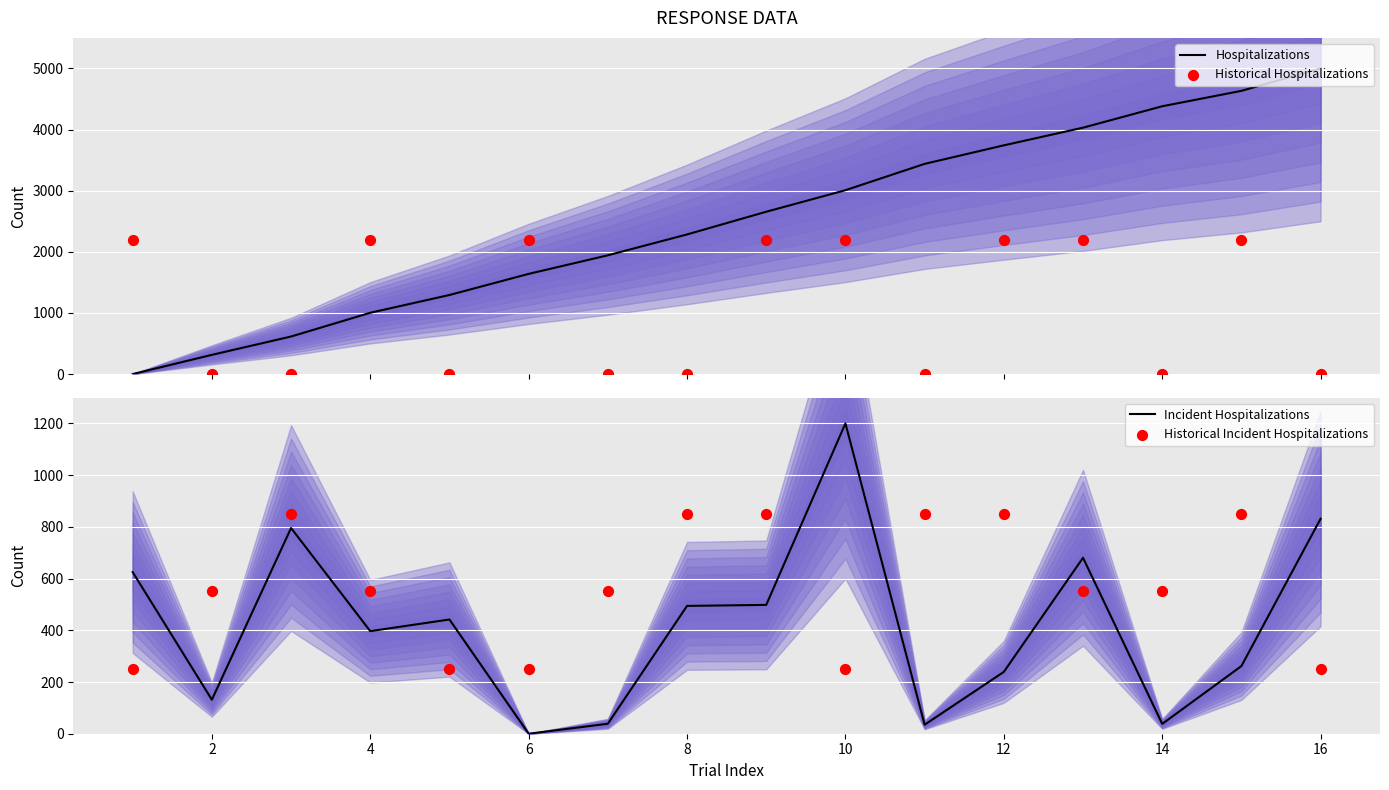

The value of Incident Hospitalizations at 6 is -798.2. True or false?

False